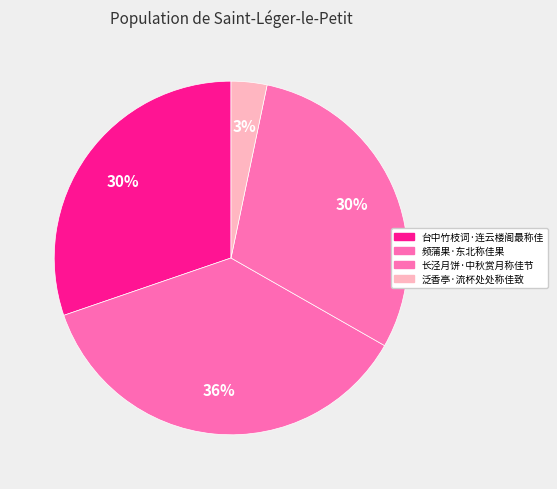

Is there a majority slice in this chart?

No